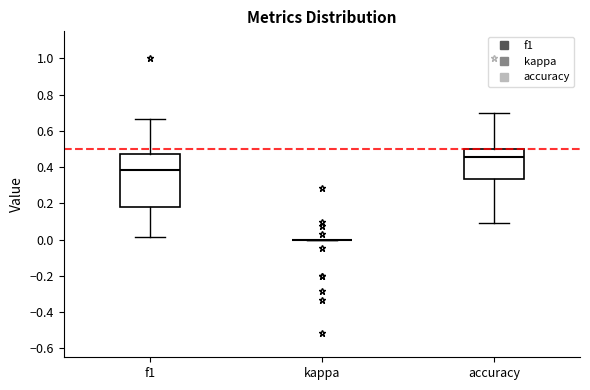

Reading left to right, read every box against the y-axis: the position of its median line, the range the box covers, and the ends of its whiskers. The values are not printed on the chart, so give them approximately, as read against the axis.

f1: median 0.38, box 0.18 to 0.48, whiskers 0.02 to 0.66
kappa: box collapsed to a line at 0.00, whiskers 0.00 to 0.00
accuracy: median 0.46, box 0.34 to 0.50, whiskers 0.10 to 0.70